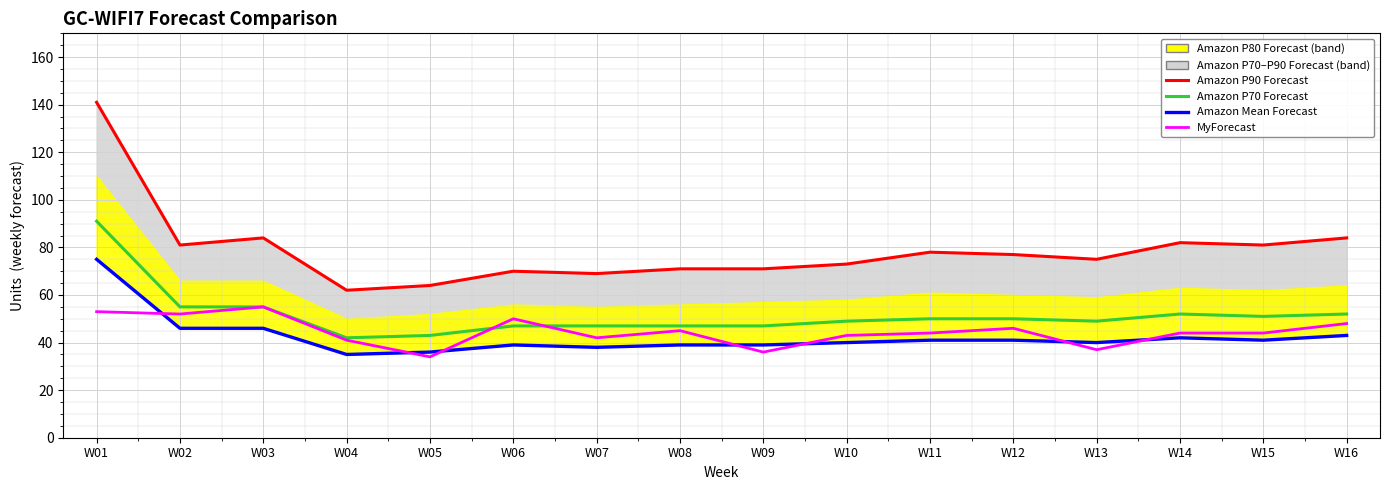

Which has a higher value, W12 or W05?

W12